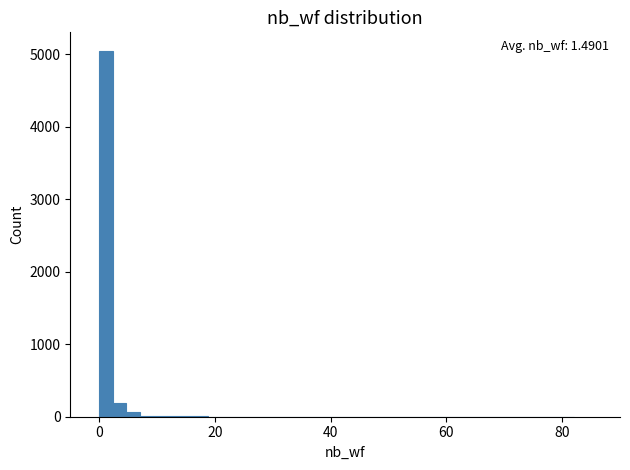

Around what value on the x-axis is the tallest bar? Give the approximate position of its centre, as read against the axis.

2